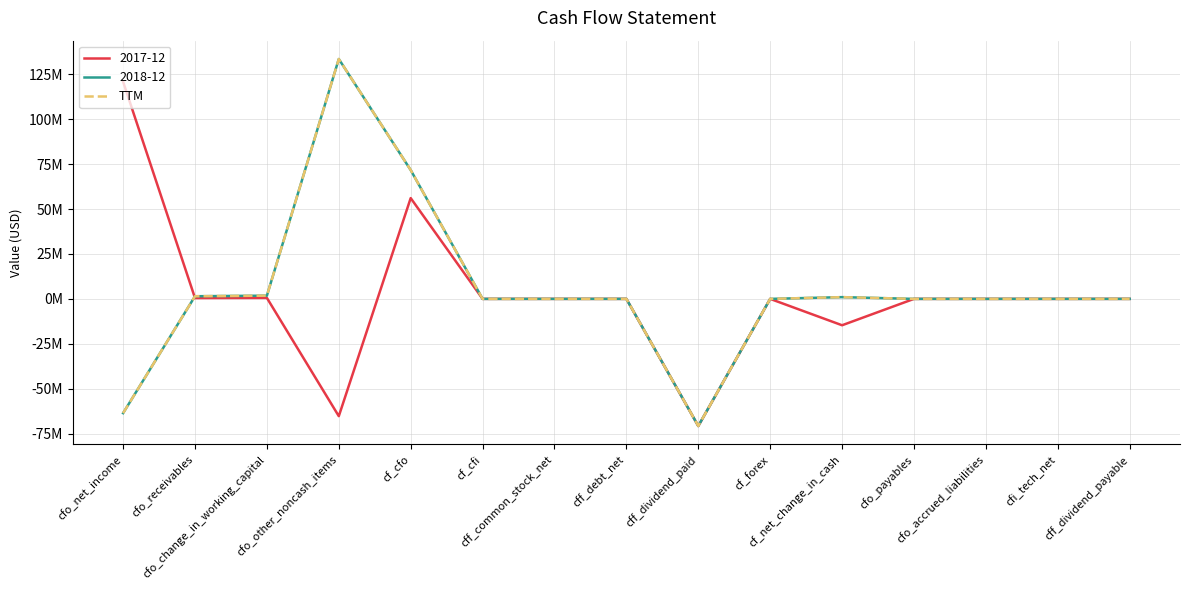

Does the chart have visible grid lines?

Yes